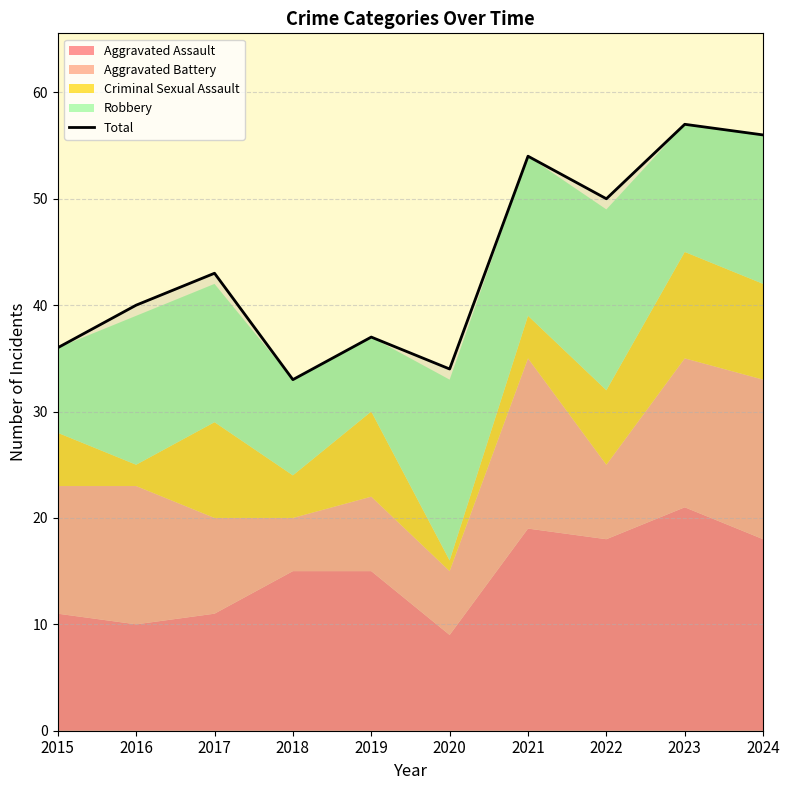

Count the number of values greater than 43.

4